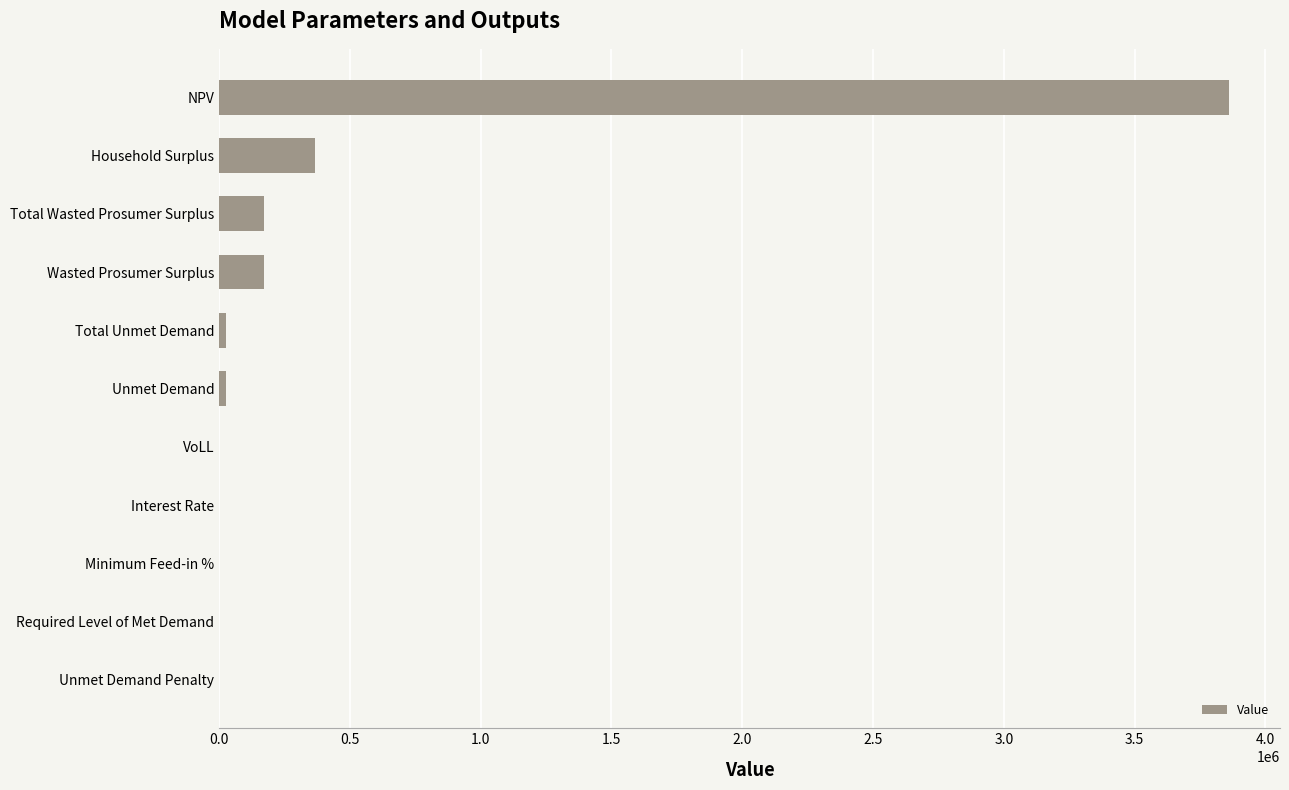

At which category does the chart reach its peak across all series?

NPV